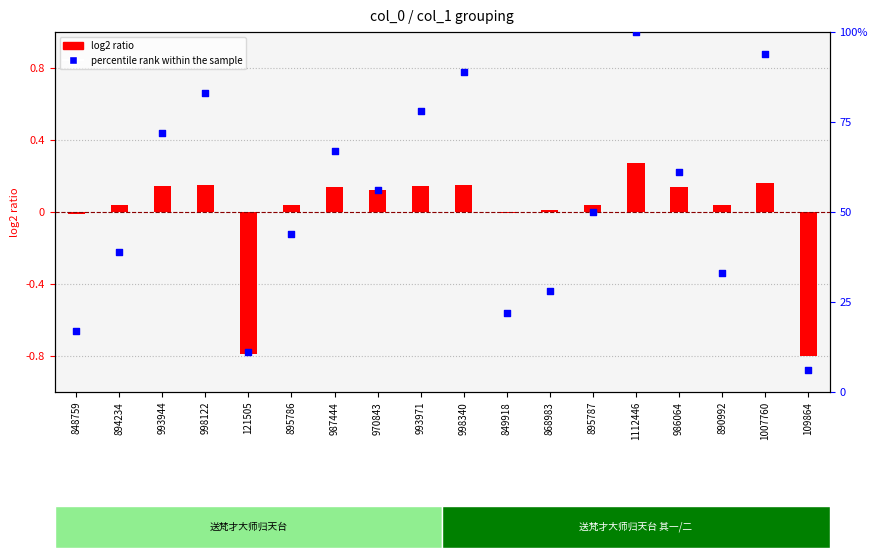

Which series contains the highest Y value?

percentile rank within the sample